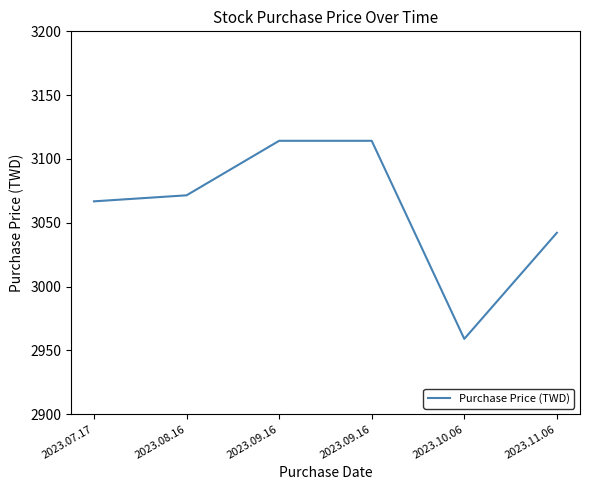

True or false: there are more than 0 points higher than both neighbors.

False